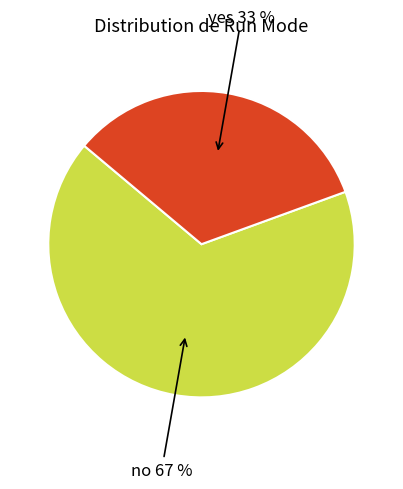

To the nearest percent, what is the average slice percentage?

50%